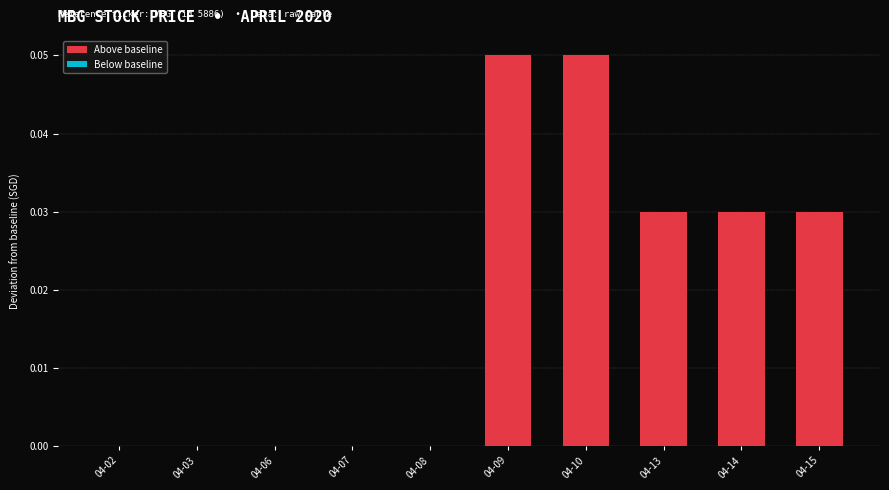

Which has a higher value, 04-09 or 04-14?

04-09